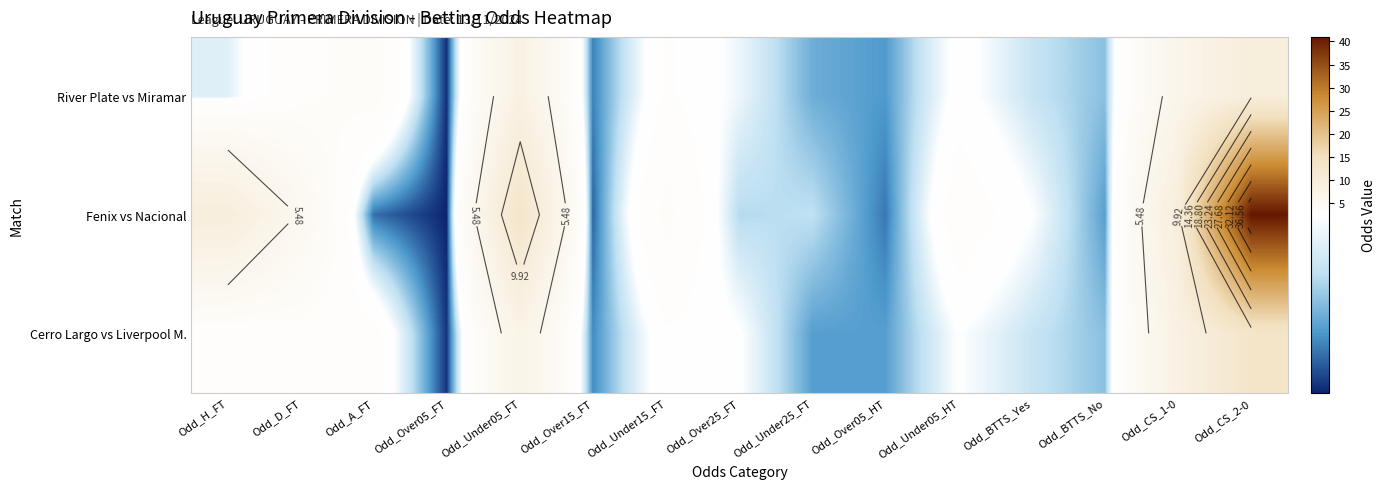

At which category is the sum across all series the highest?

Odd_CS_2-0